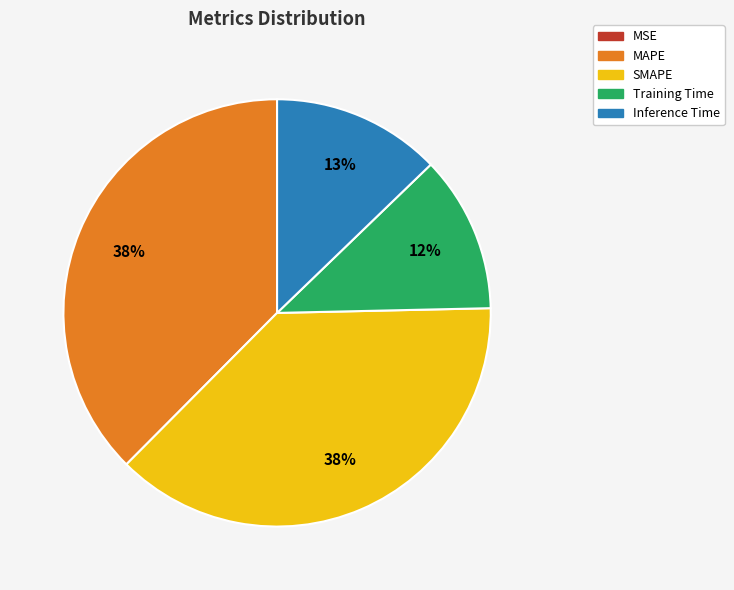

The Inference Time slice represents 1% of the pie. True or false?

False